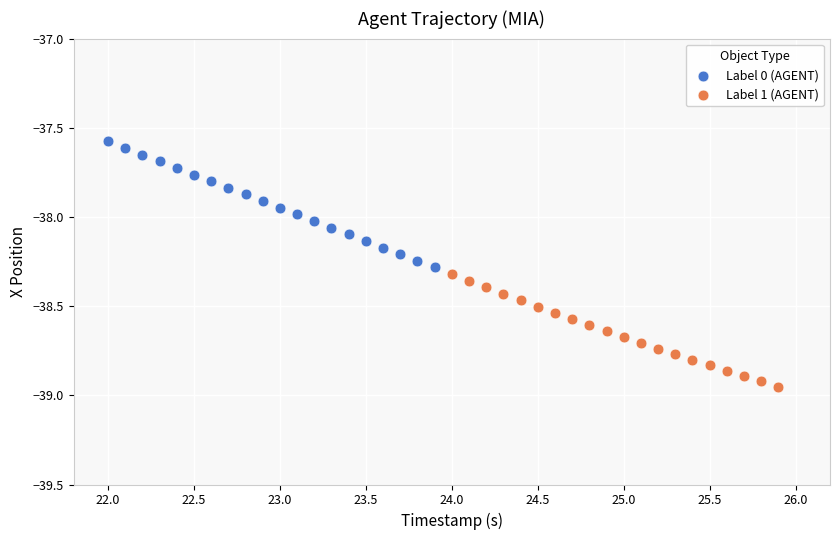

What are all the series names shown in the legend?

Label 0 (AGENT), Label 1 (AGENT)